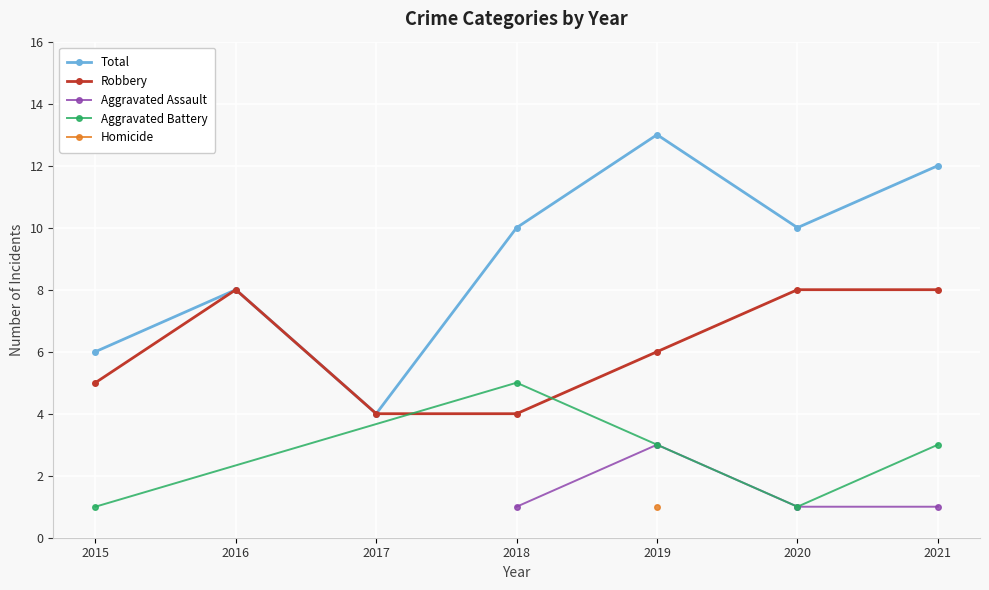

The value of Robbery at 2021 is 12. True or false?

False